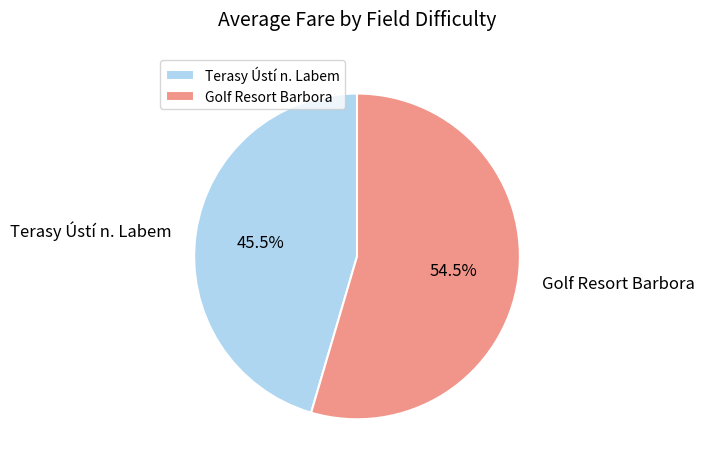

Combined, do Terasy Ústí n. Labem and Golf Resort Barbora account for over 50%?

Yes